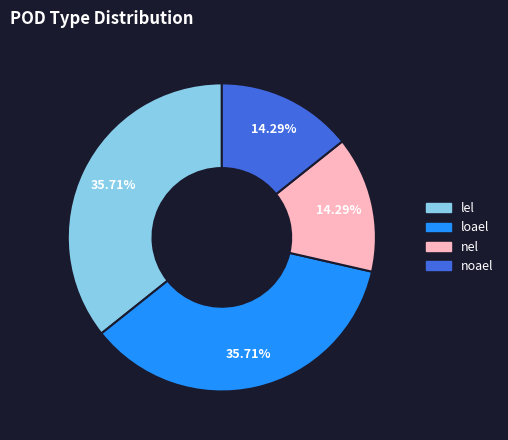

To the nearest percent, what is the difference between the largest and smallest slice percentages?

21%